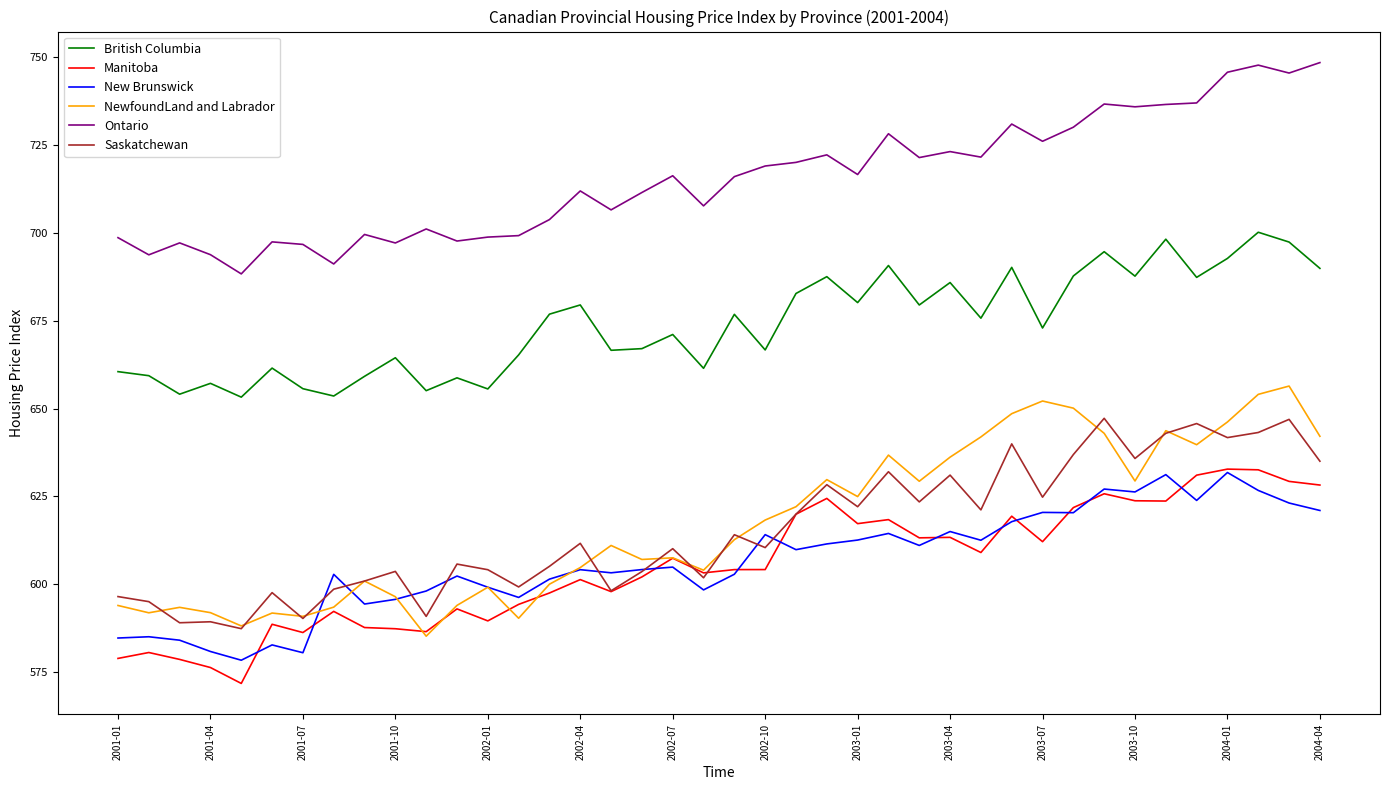

Which series has the widest spread of values?

NewfoundLand and Labrador